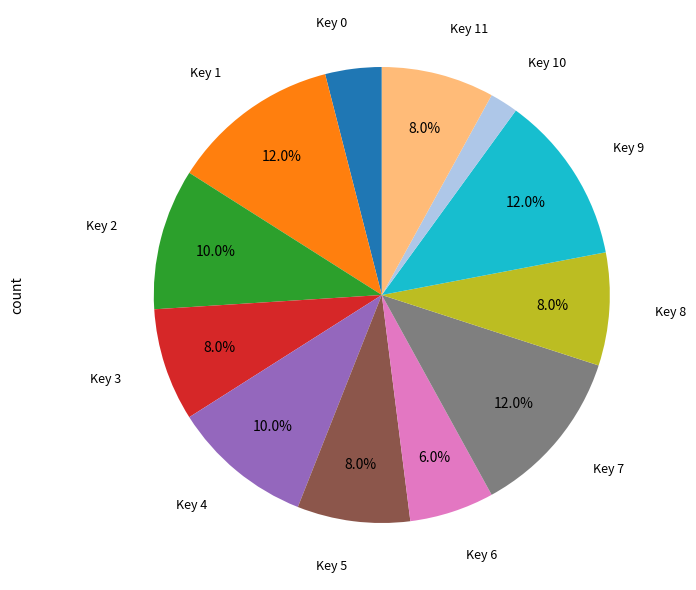

Do Key 8 and Key 0 together represent more than half of the pie?

No